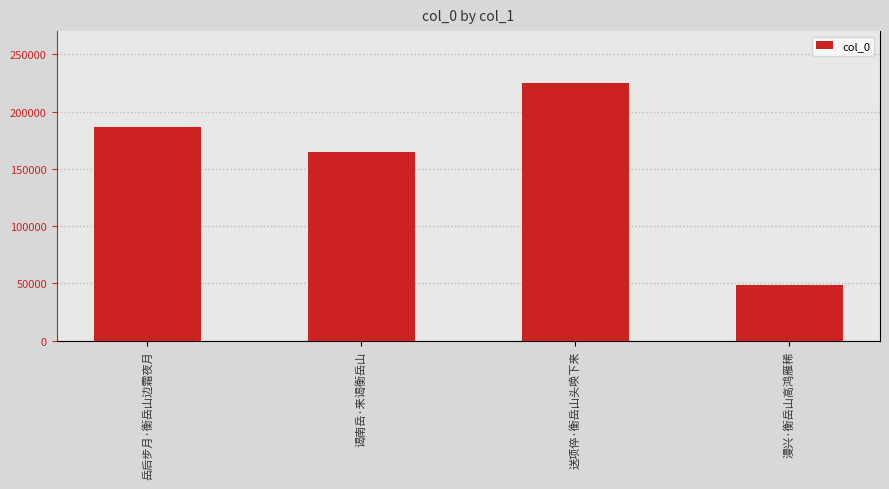

What position from the right is 漫兴·衡岳山高鸿雁稀?

1